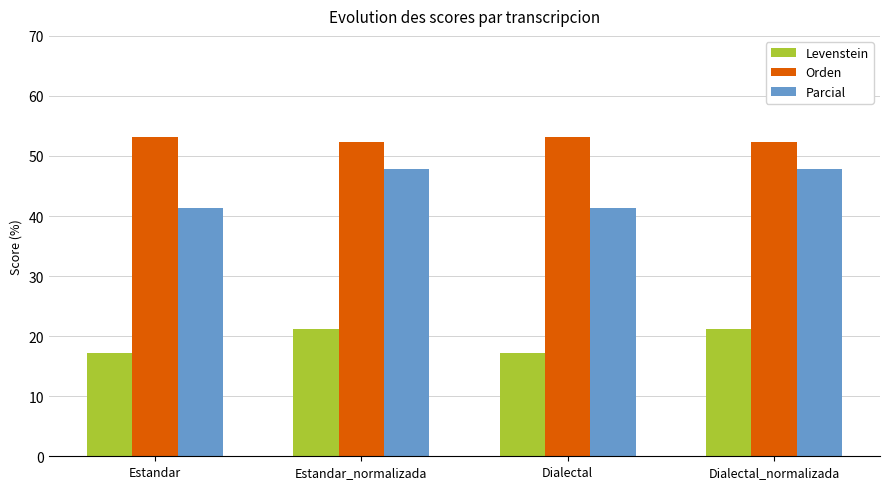

What is the sum of the Orden values at Dialectal and Dialectal_normalizada?

105.5